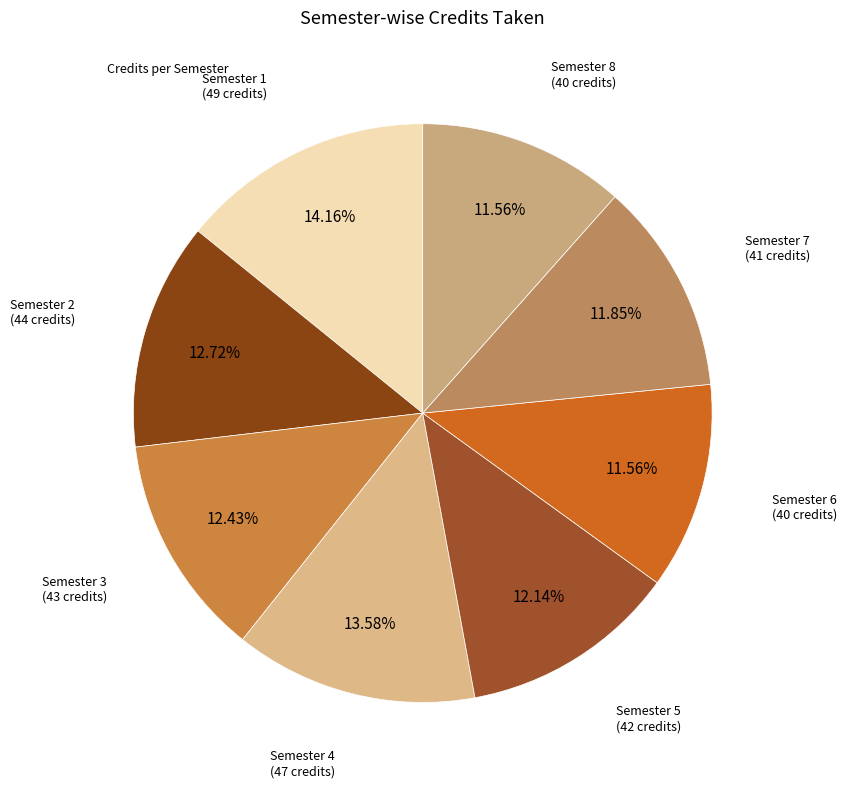

How many slices are in this pie chart?

8